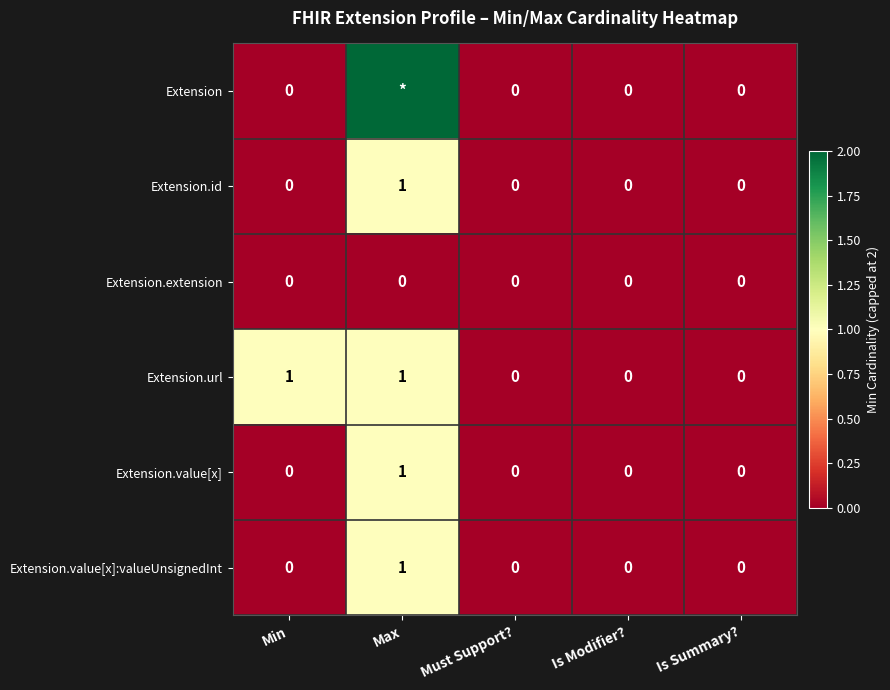

The Extension.value[x]:valueUnsignedInt series shows -1 at Is Summary?. True or false?

False